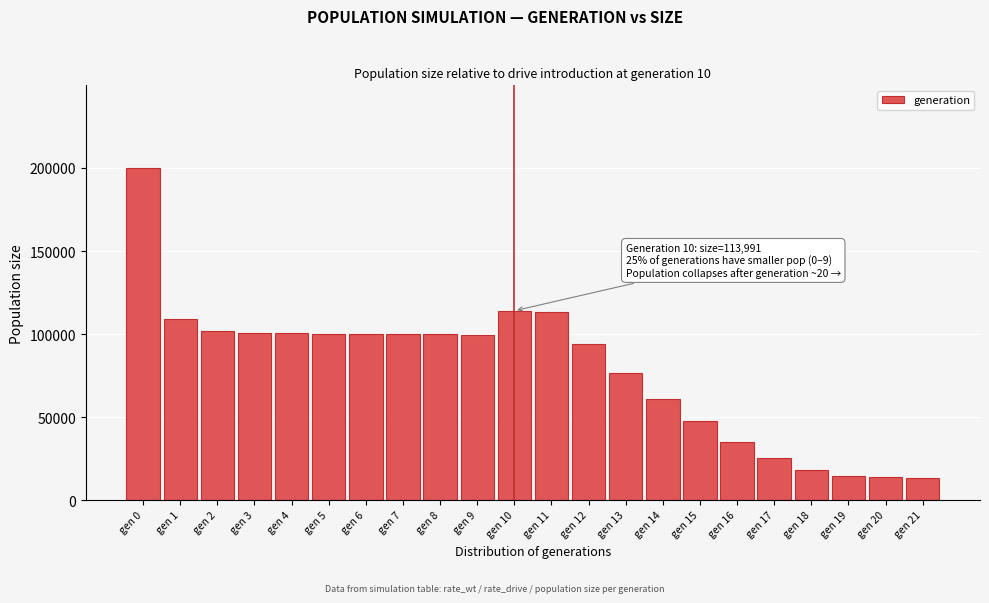

Is it true that the value at gen 15 is 18932?

False